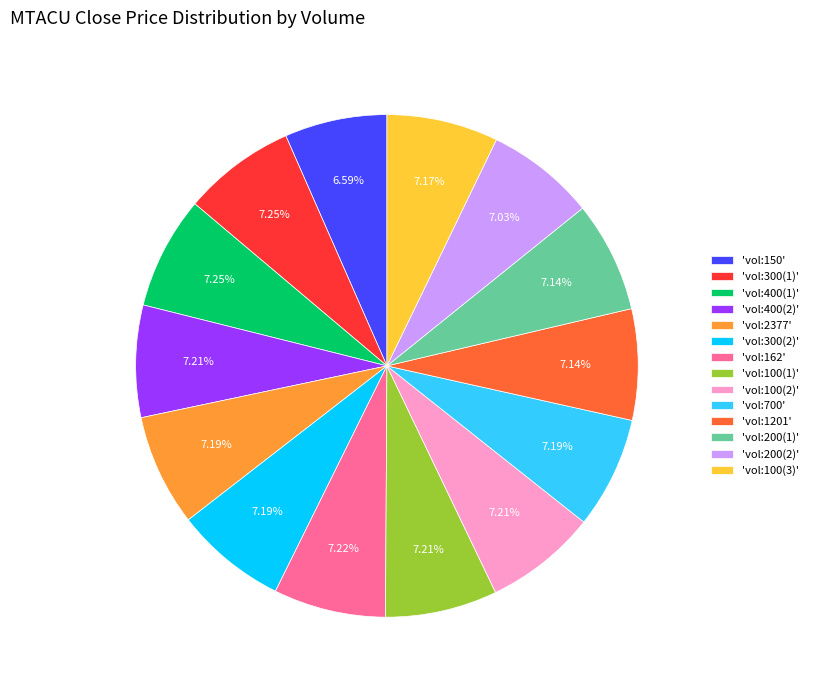

Approximately how many times larger is the value at 'vol:200(2)' compared to 'vol:2377'?

1.0